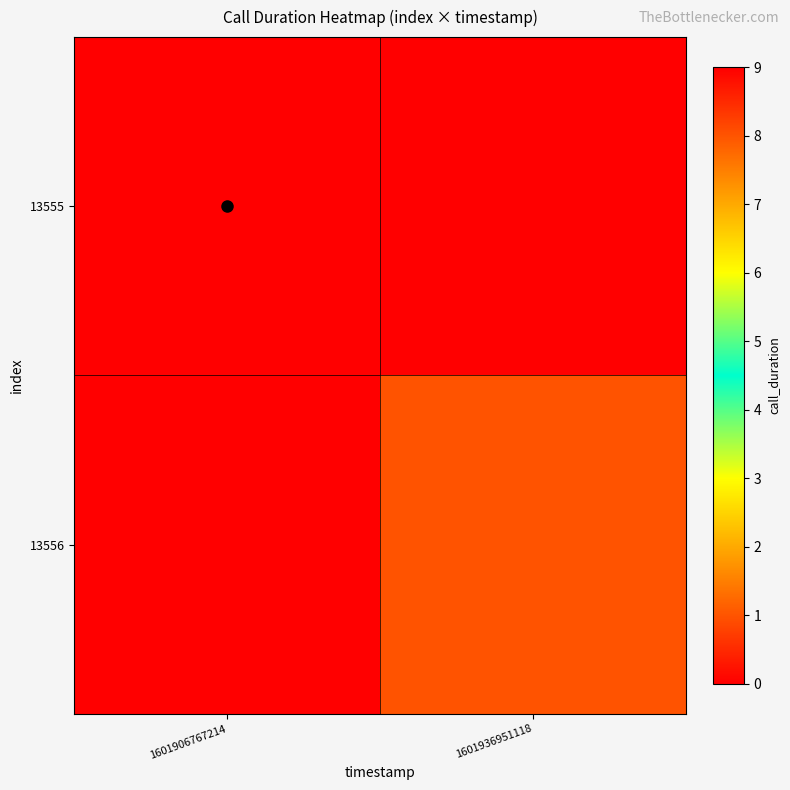

Rank the series at 1601906767214 from lowest to highest value.

13556, 13555